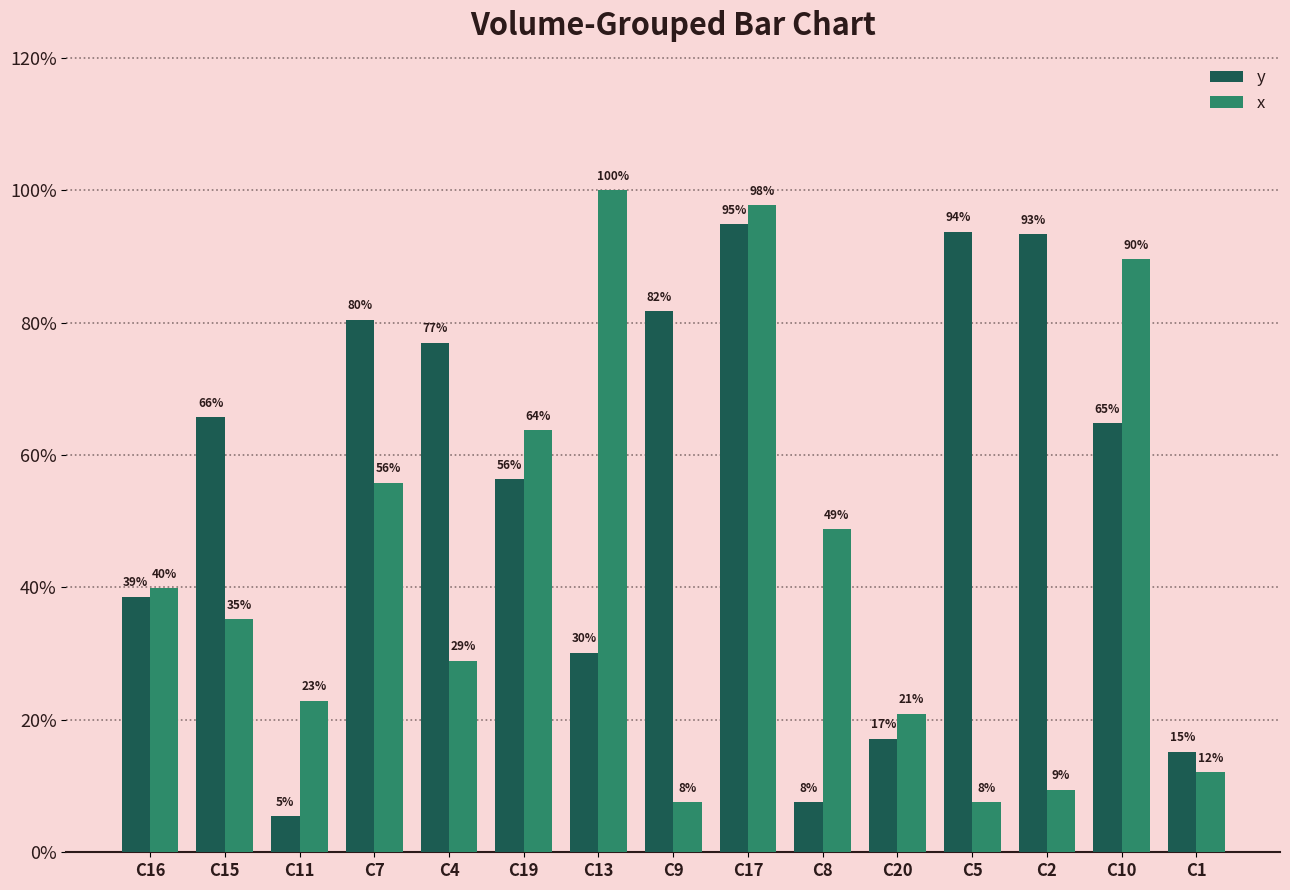

Which series has the largest range (max minus min)?

x